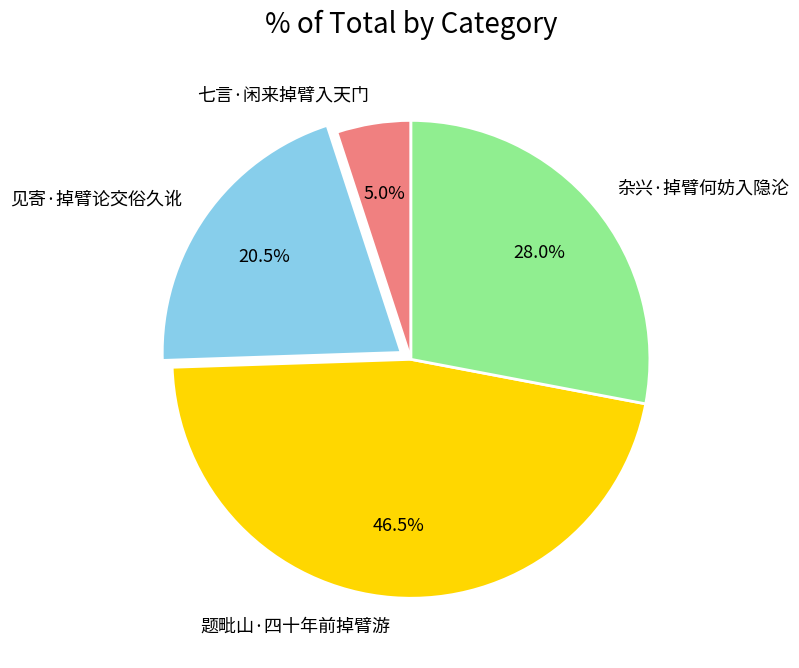

Does 题毗山·四十年前掉臂游 represent more than half of the total?

No